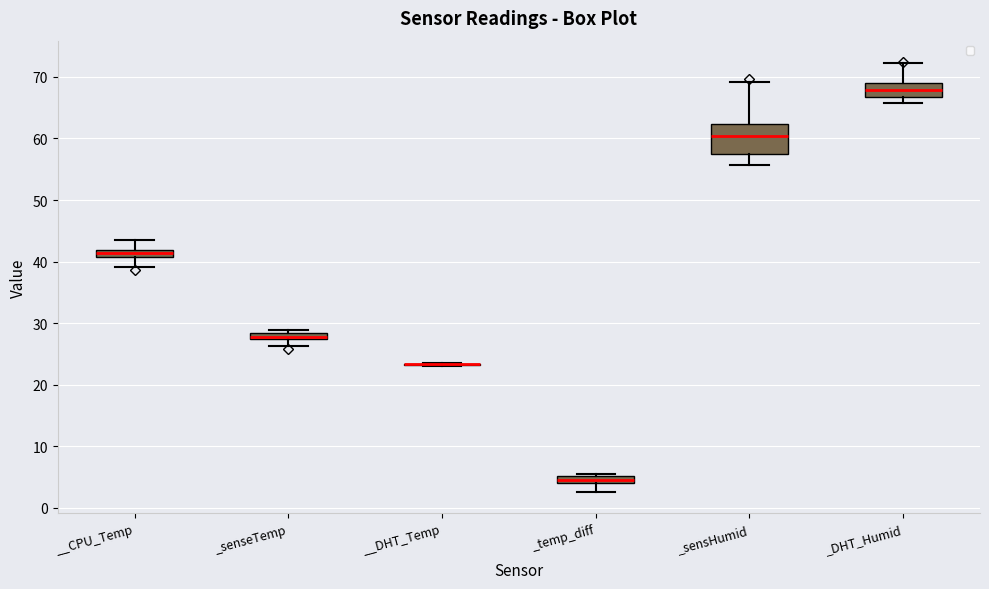

Where does the upper whisker of the box for _DHT_Humid end on the y-axis? The values are not printed on the chart, so give them approximately, as read against the axis.

72